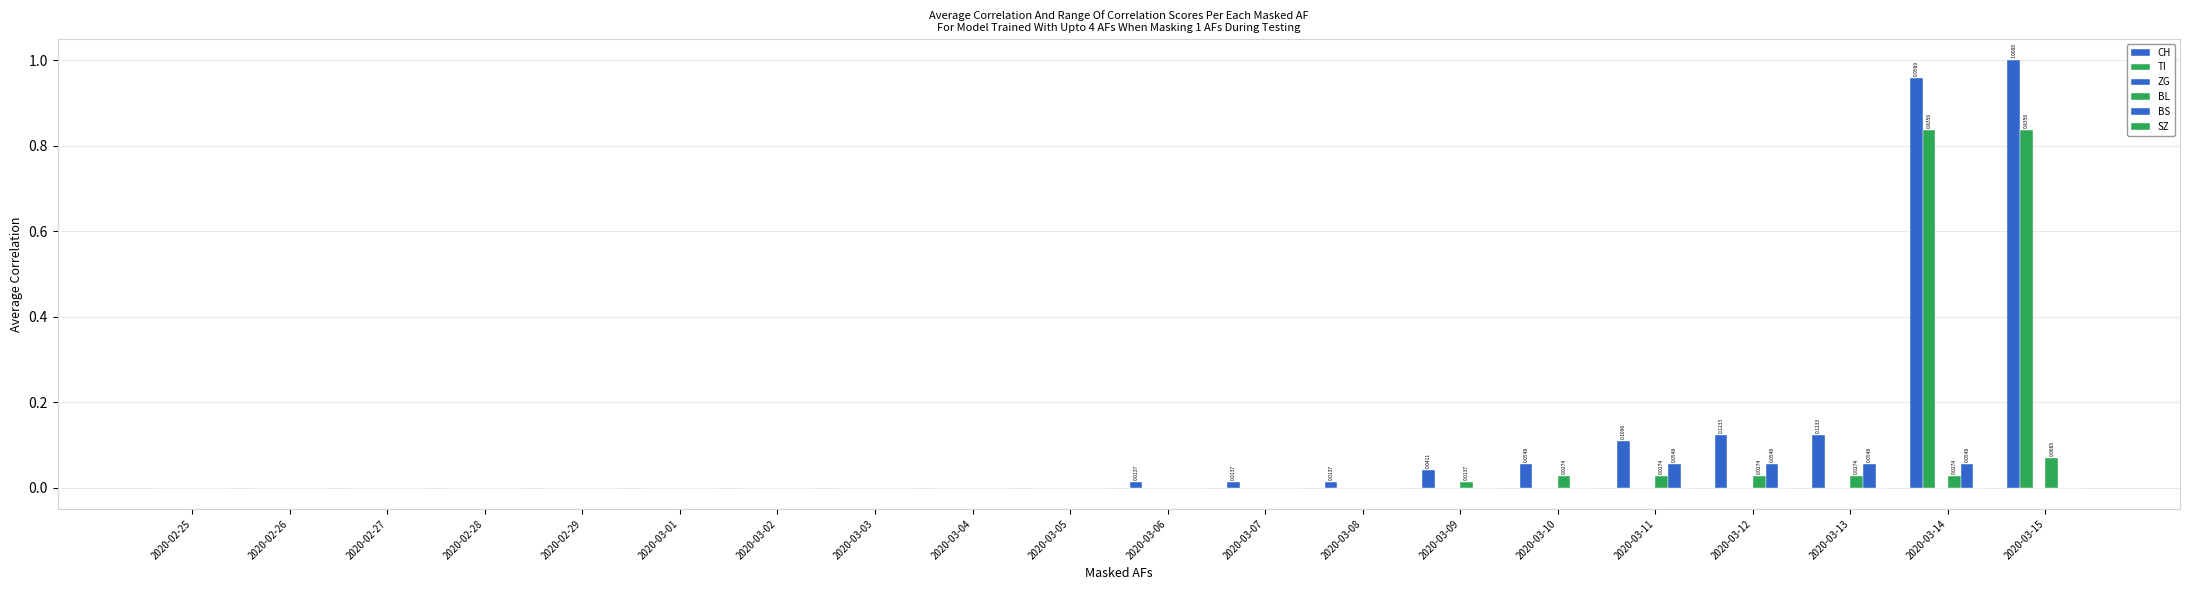

Count the number of data series in this chart.

4